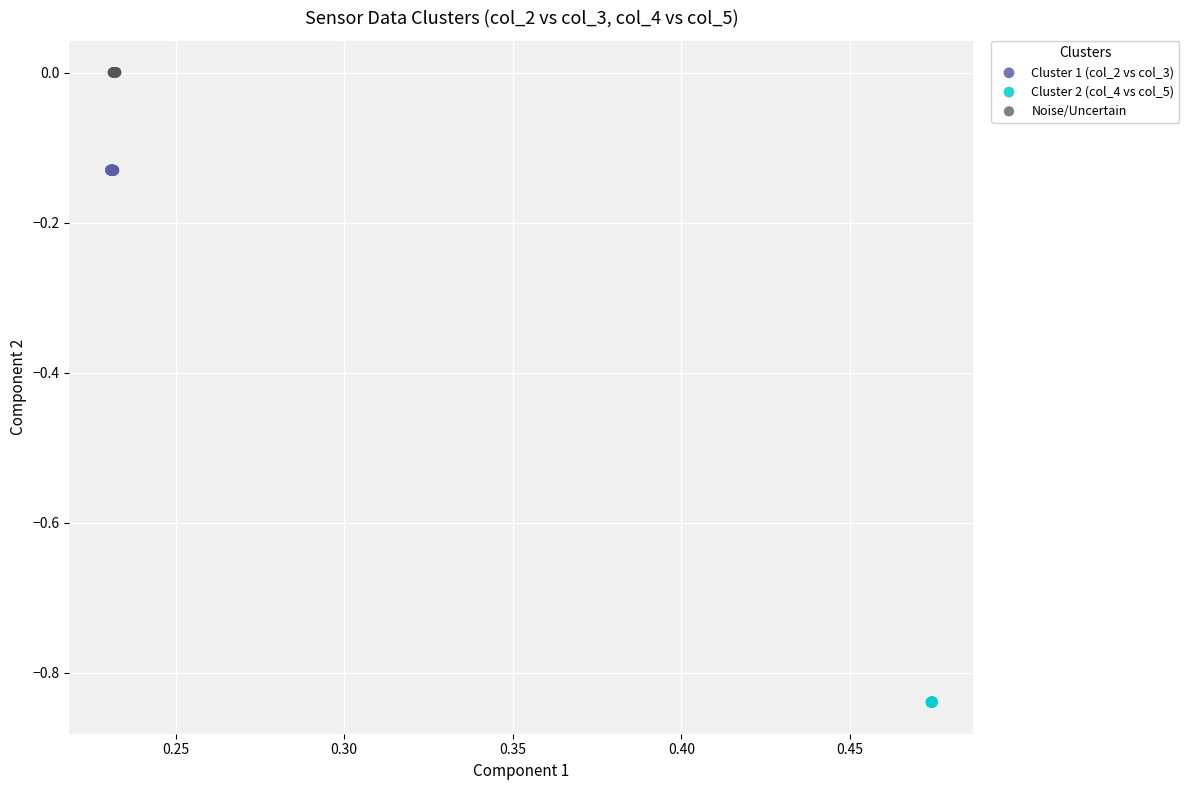

Which series reaches the minimum Y coordinate?

Cluster 2 (col_4 vs col_5)